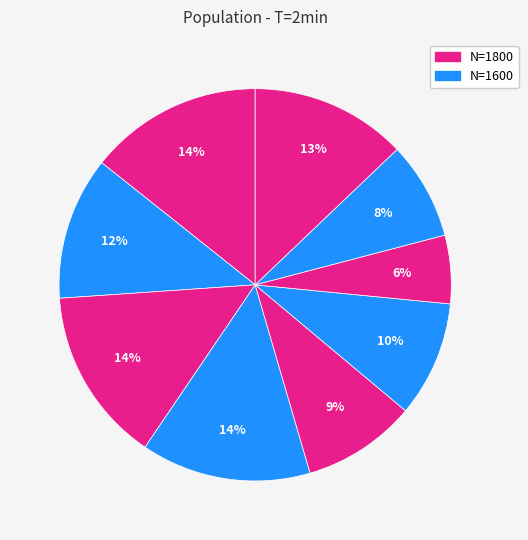

How many segments does this pie chart have?

9